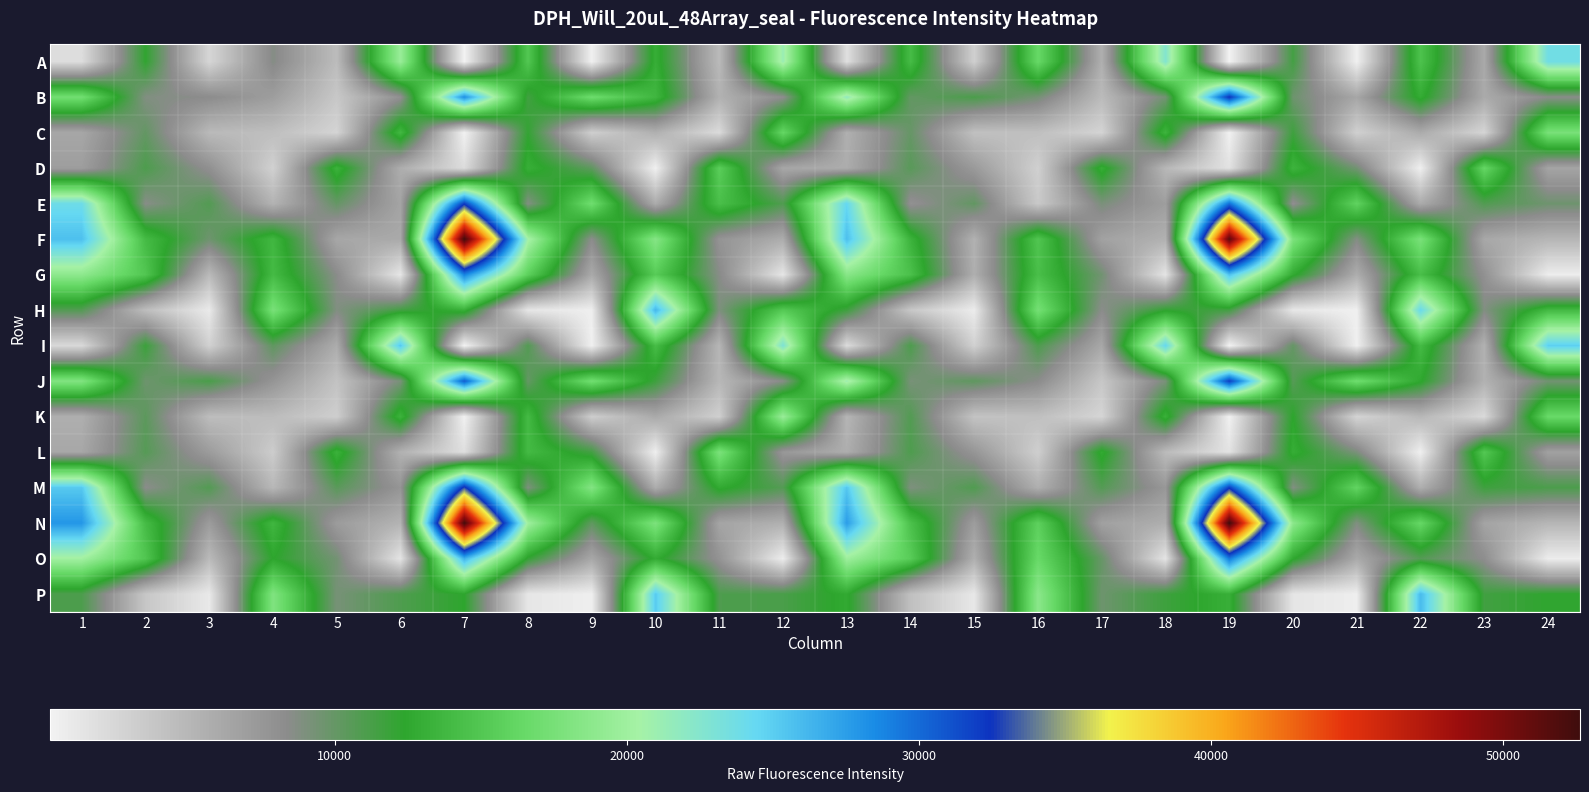

Between 3 and 11, which is larger?

11